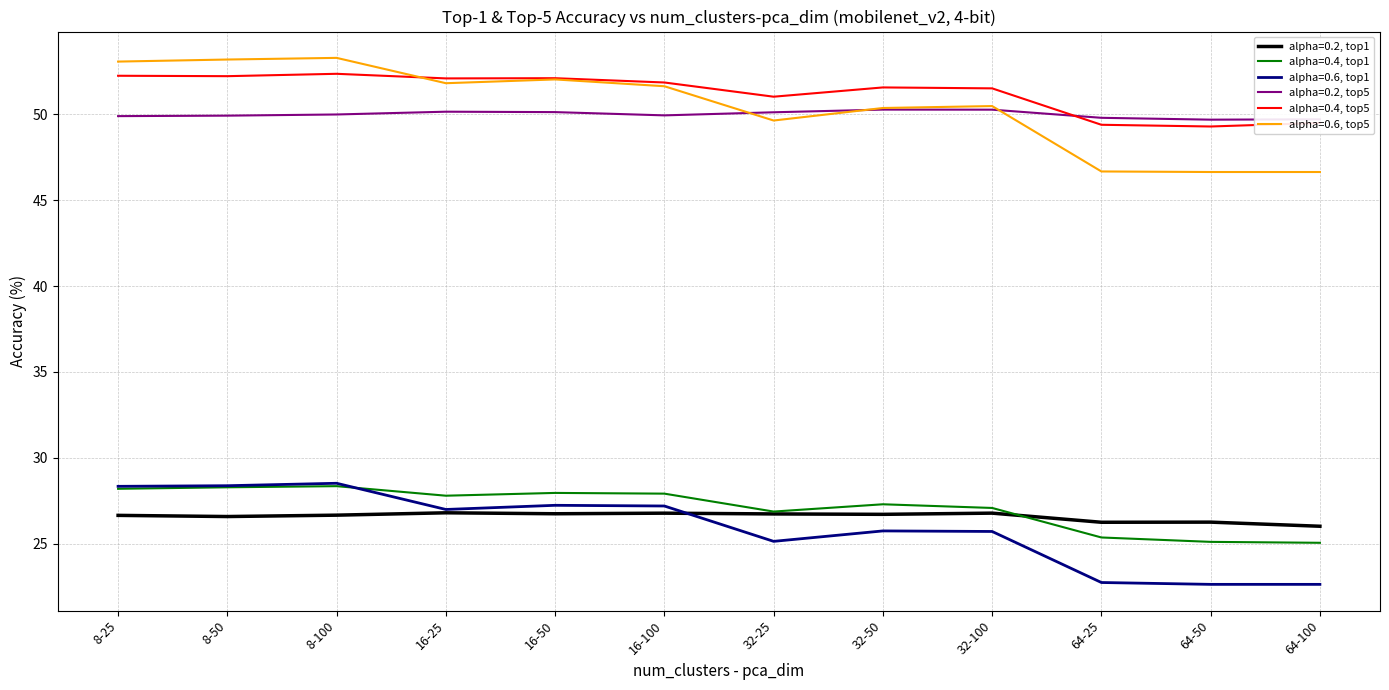

What is the minimum value for alpha=0.2, top1?

26.0